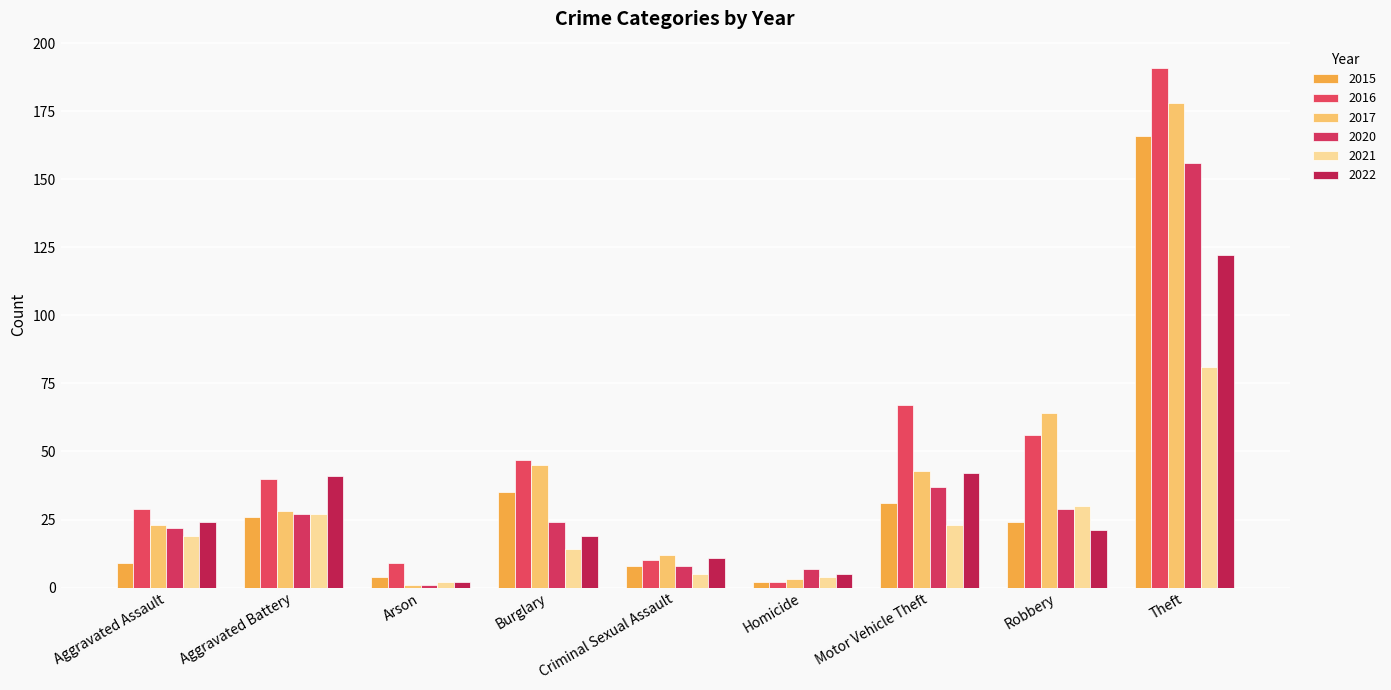

What is the difference between the 2017 values at Criminal Sexual Assault and Arson?

11